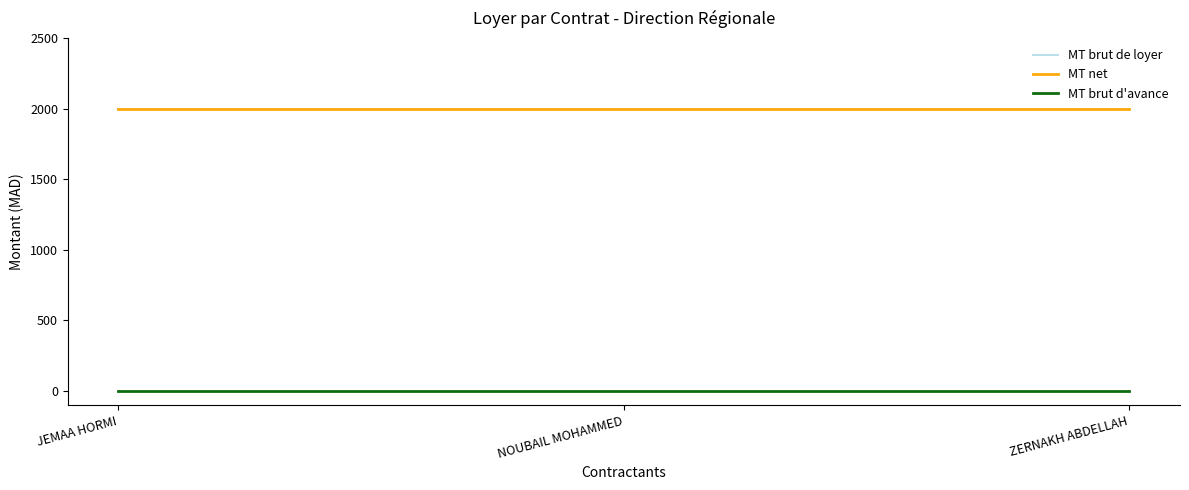

At how many categories does at least one series exceed 854?

3